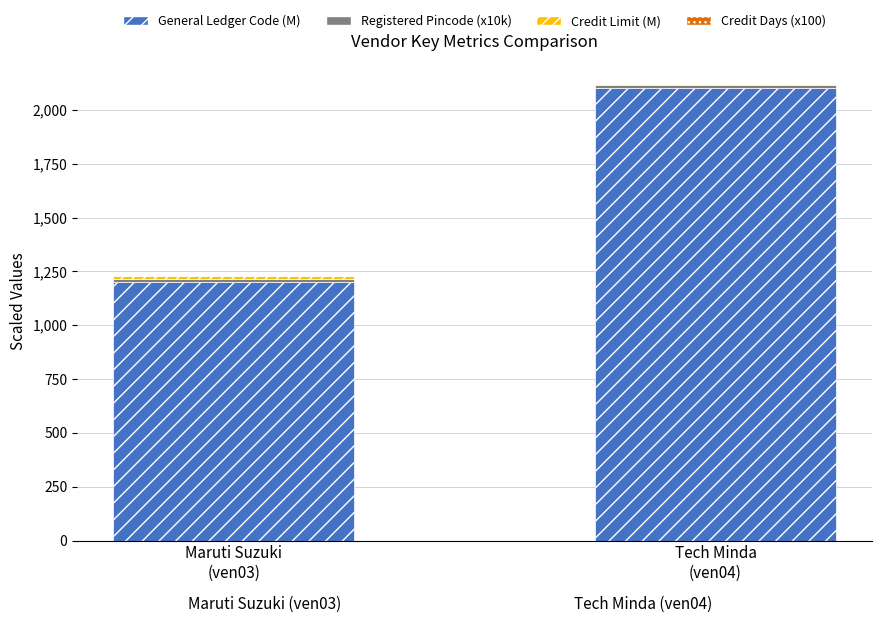

How many distinct data groups are displayed?

4